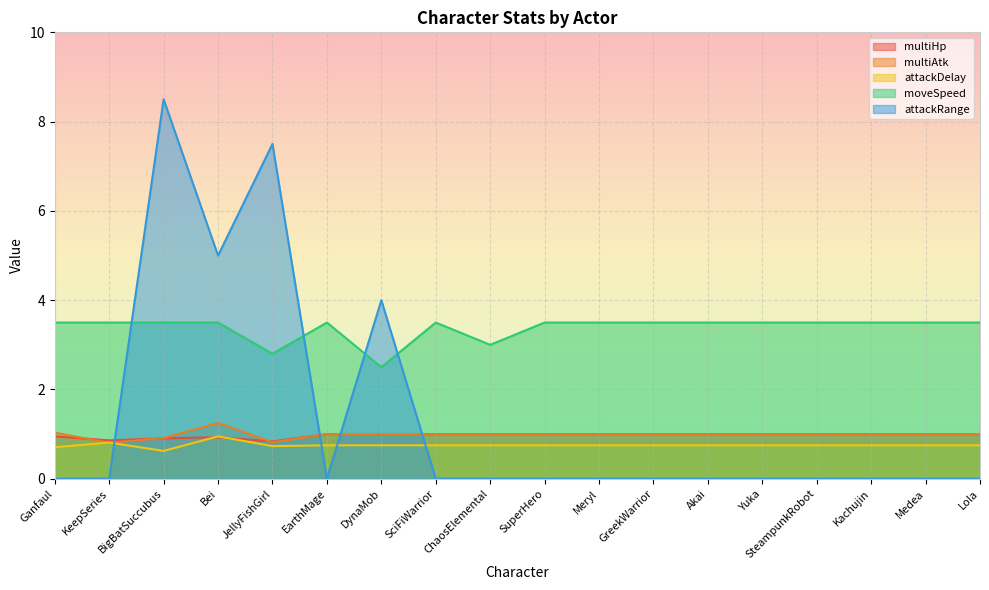

True or false: moveSpeed and multiHp cross at least once.

False